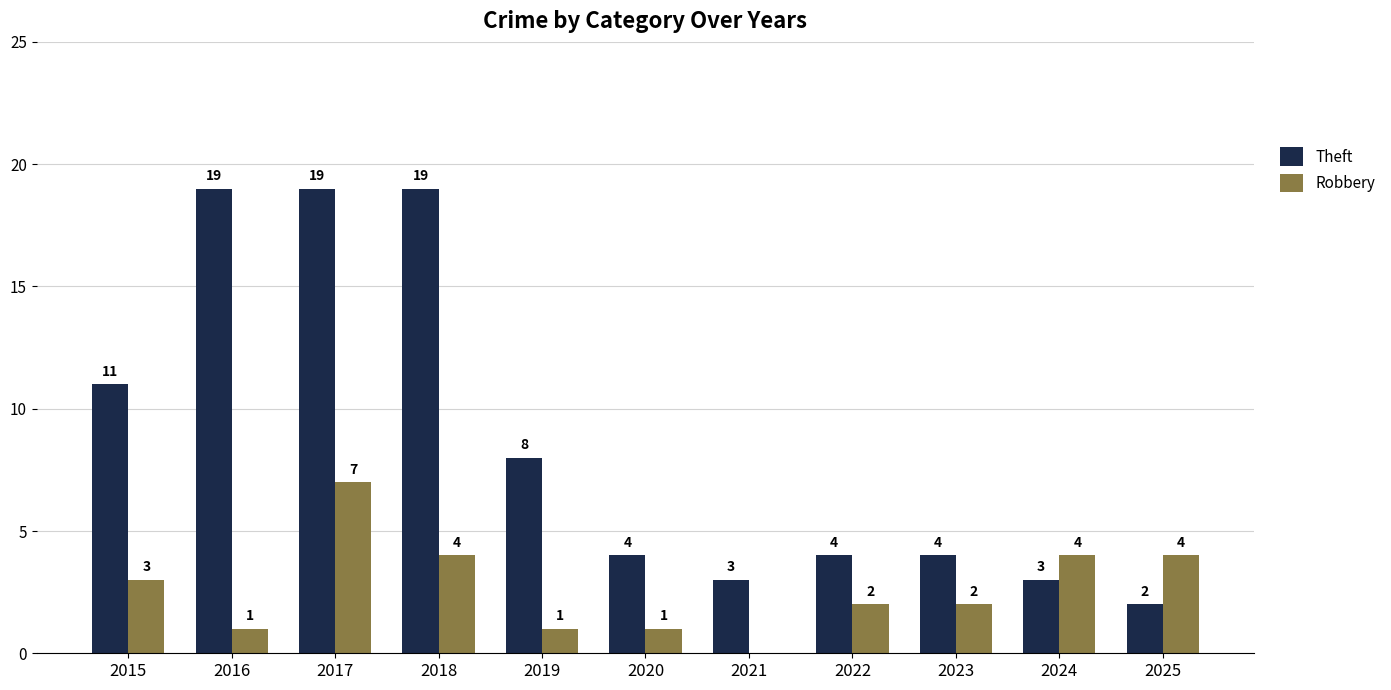

Which series has the largest total across all categories?

Theft